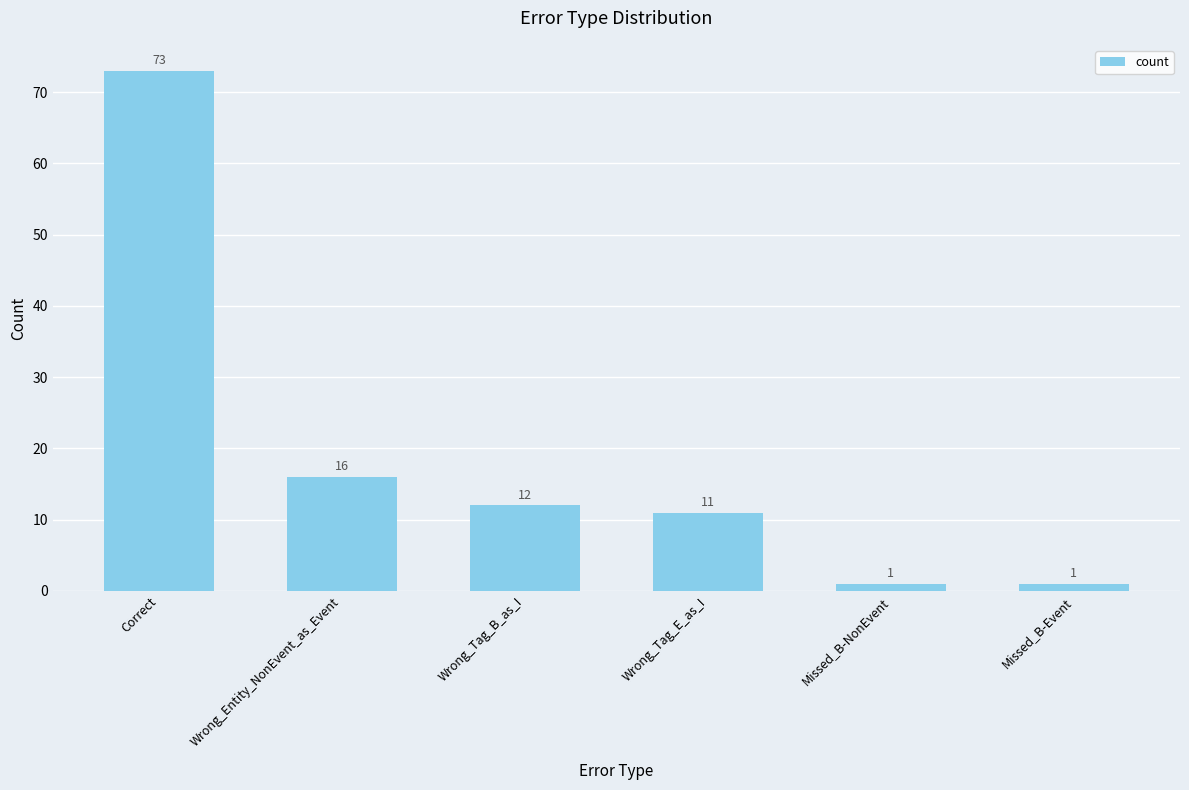

Which has a higher value, Missed_B-Event or Wrong_Tag_B_as_I?

Wrong_Tag_B_as_I